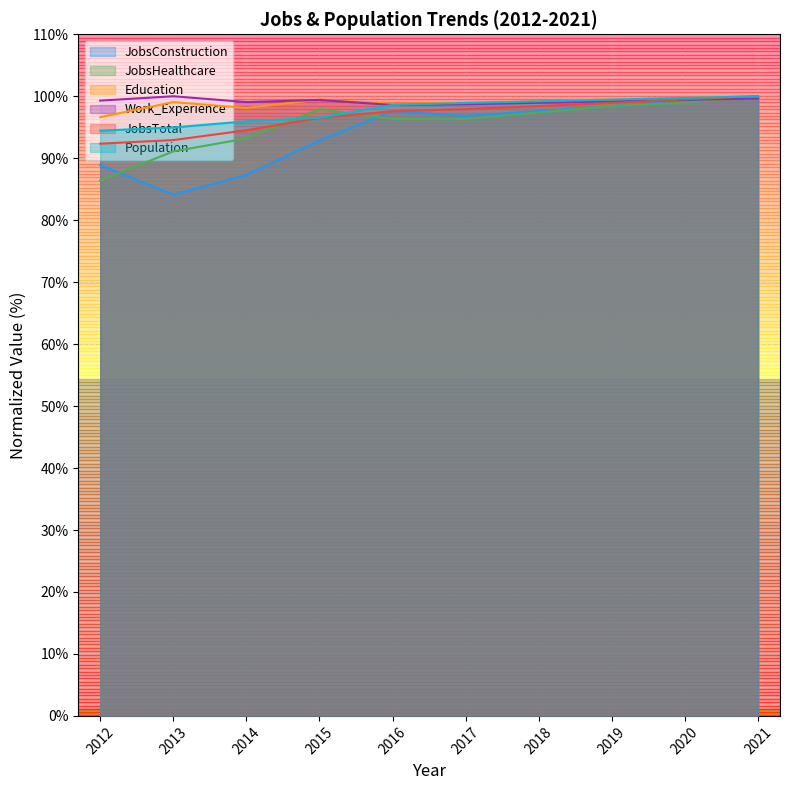

How many lines are shown in the chart?

6